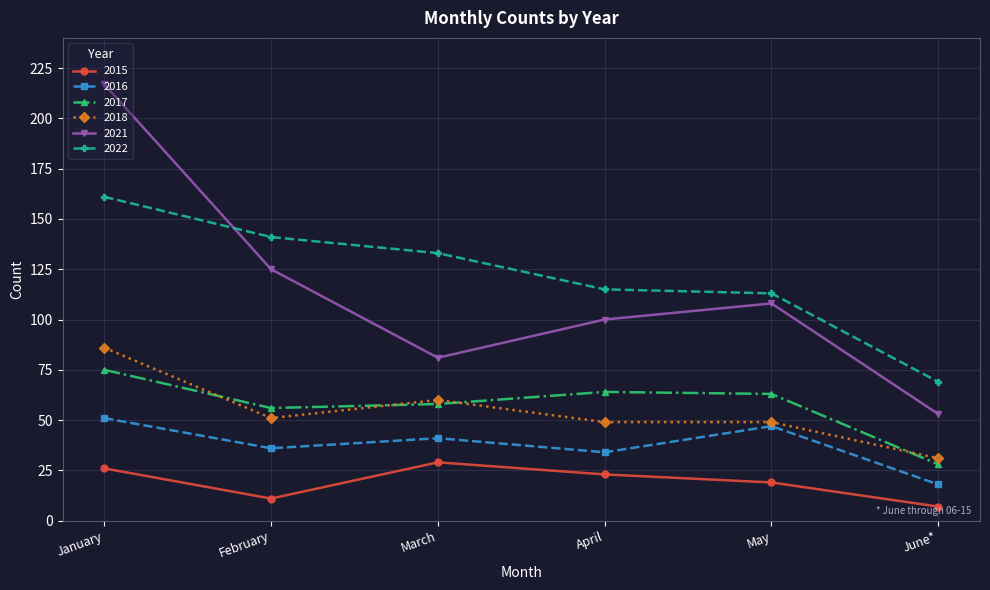

Where is the first local maximum for 2016?

March